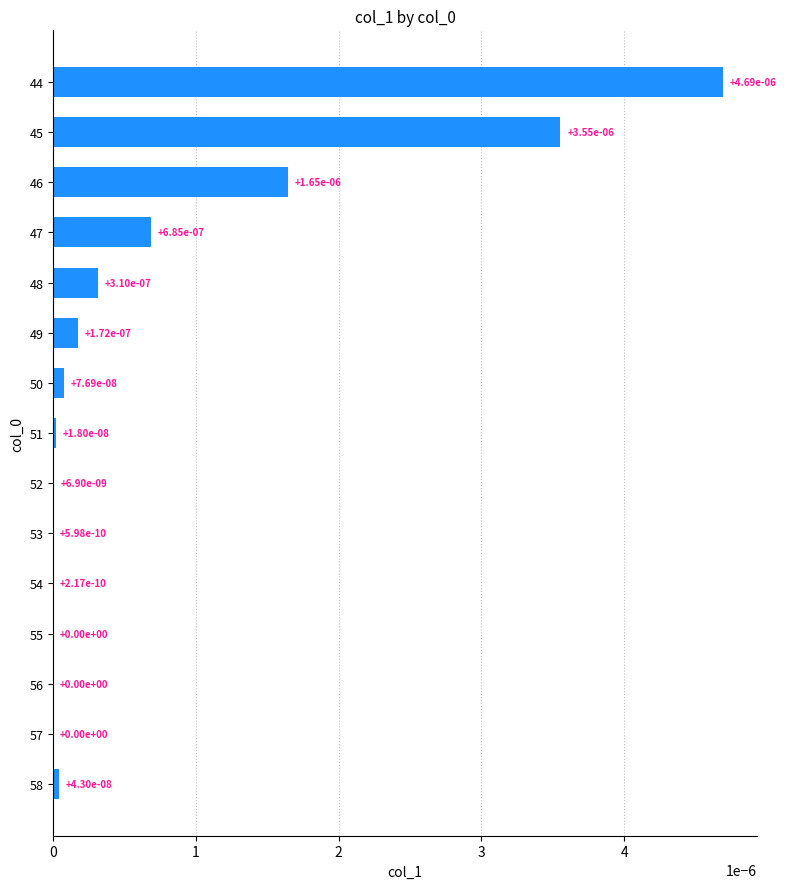

The value at 51 is 0.0. True or false?

True